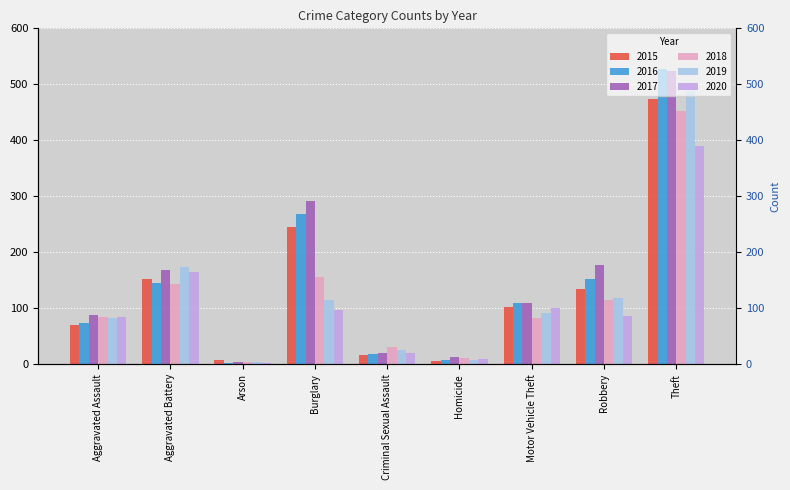

At which category is the sum across all series the highest?

Theft